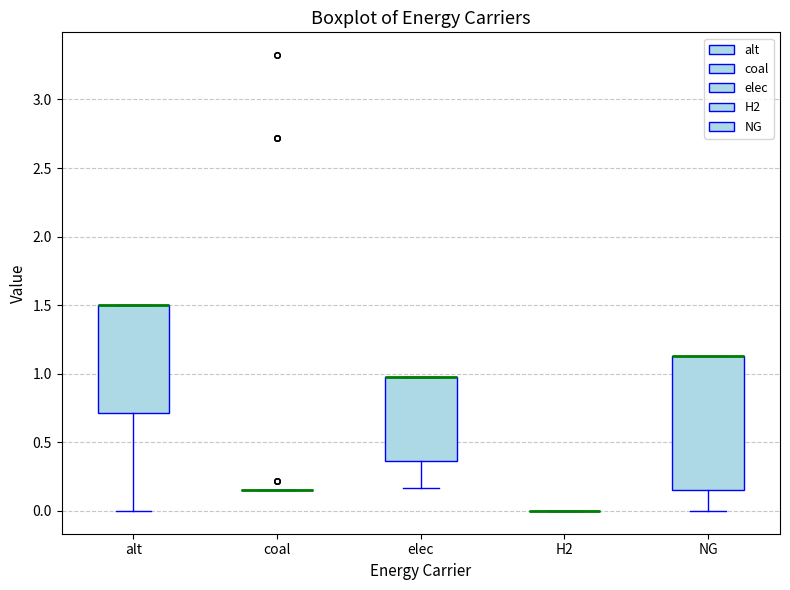

Where is the upper edge of the box for alt on the y-axis? The values are not printed on the chart, so give them approximately, as read against the axis.

1.50